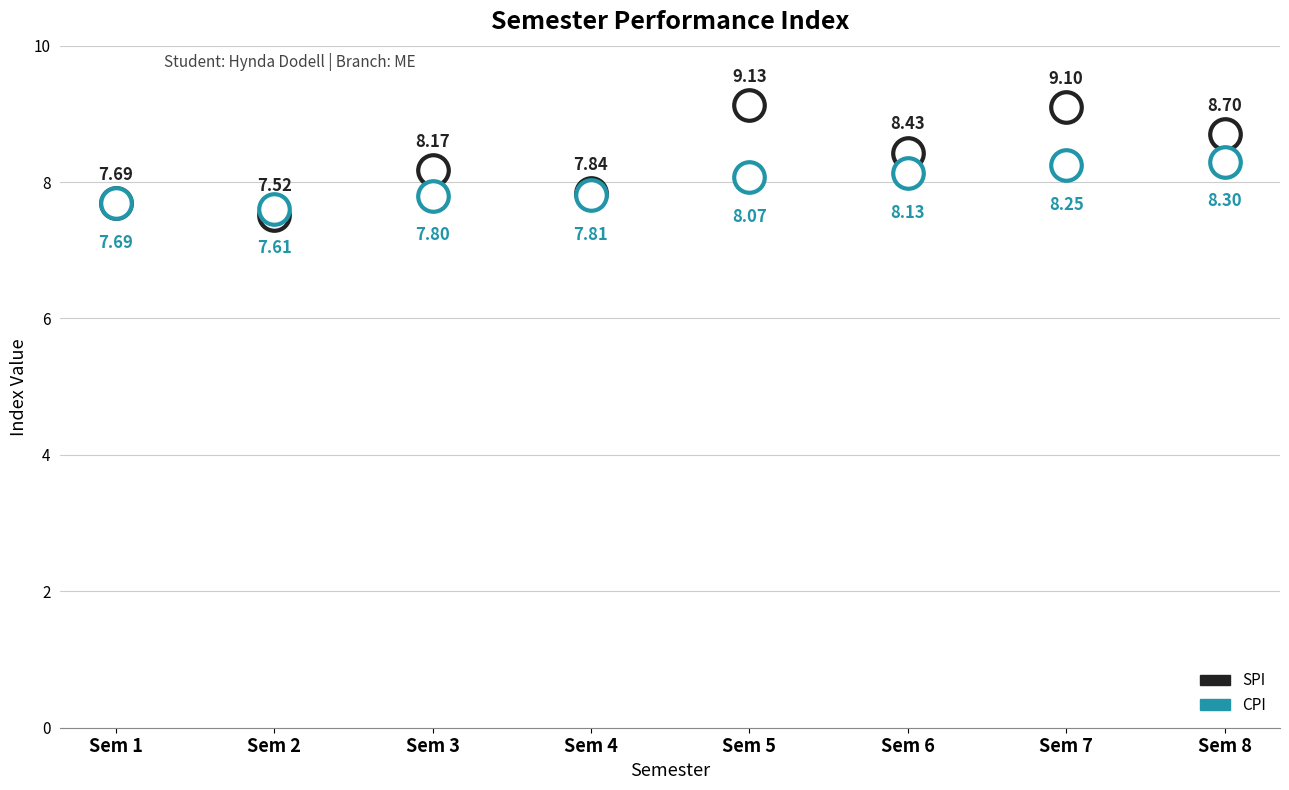

What is the difference between the maximum and minimum values in the SPI series?

1.6